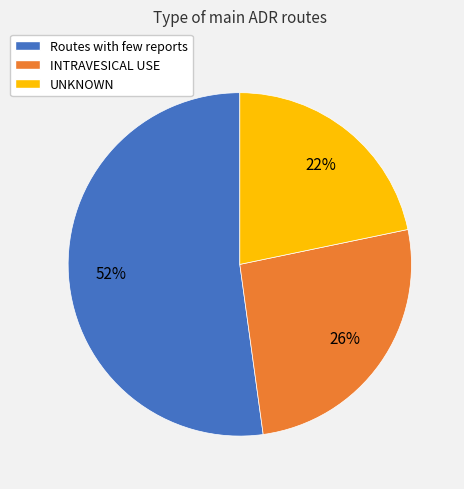

To the nearest percent, what percentage of the pie is Routes with few reports?

52%